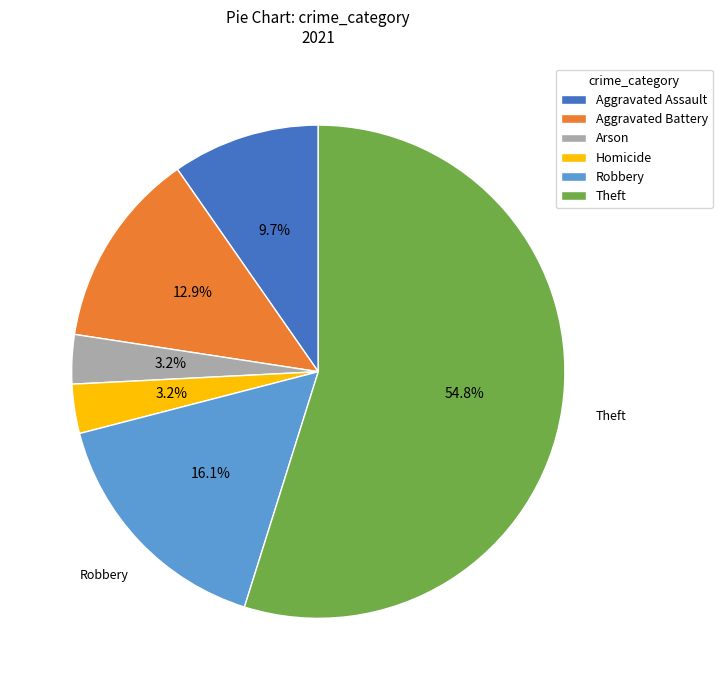

What is the largest slice in the pie chart?

Theft